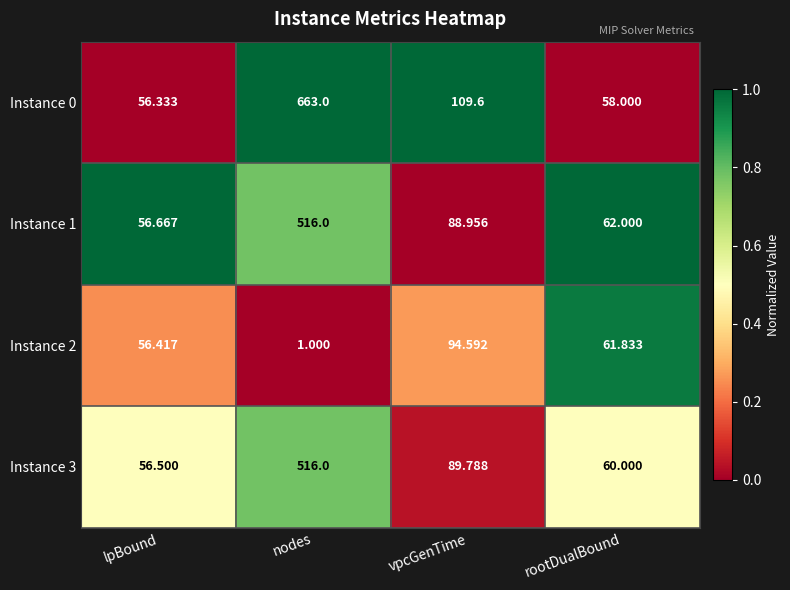

List the labels in order of Instance 0 value, smallest first.

lpBound, rootDualBound, vpcGenTime, nodes